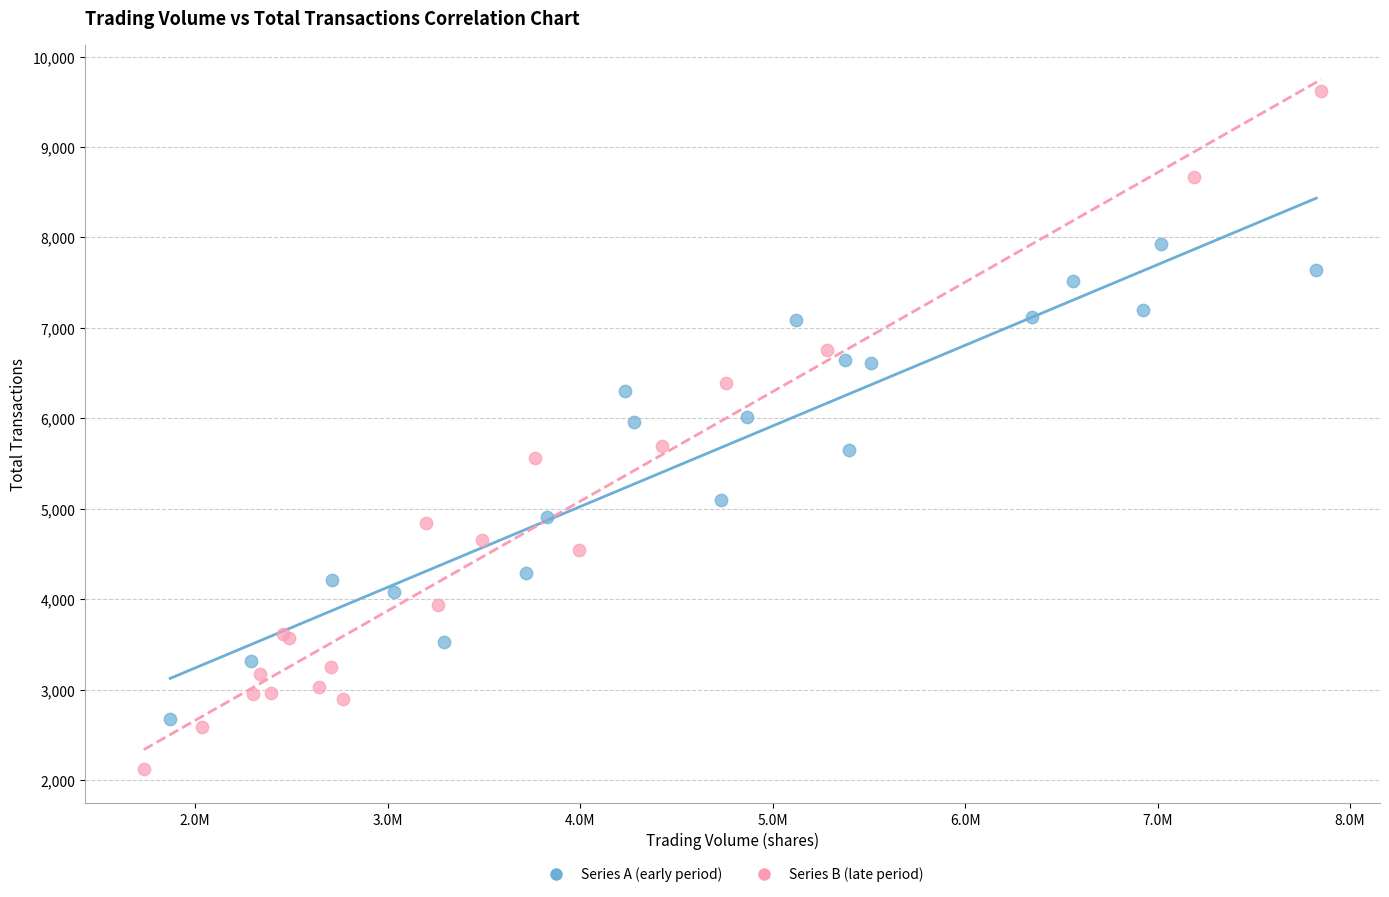

Which series reaches the minimum Y coordinate?

Series B (late period)